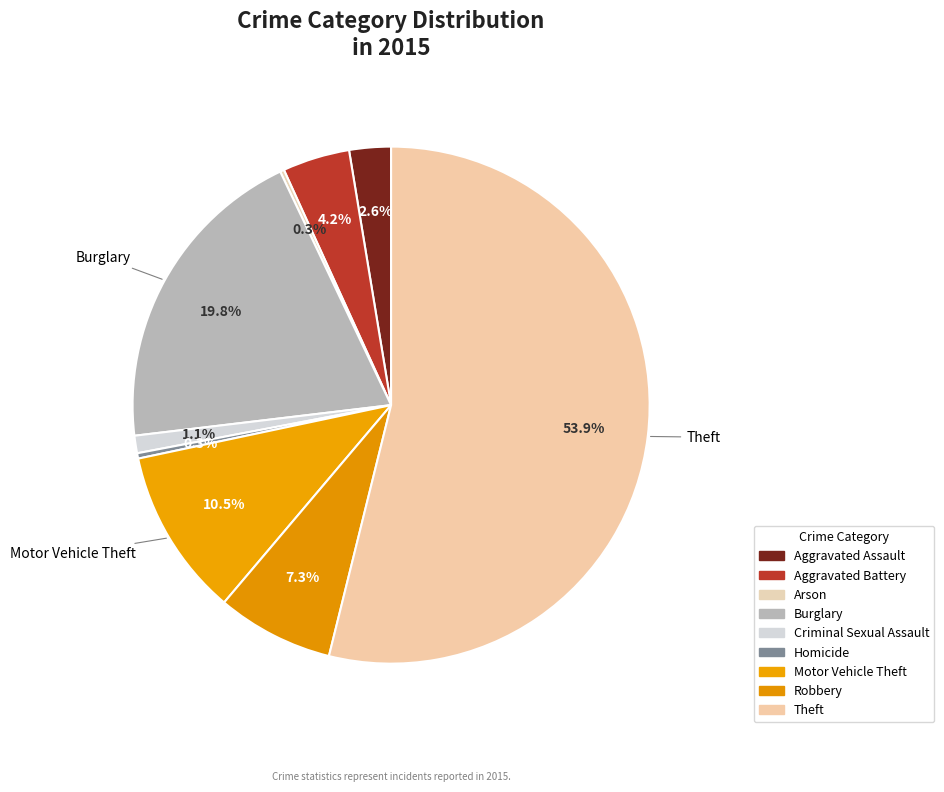

To the nearest percent, what is the combined percentage of Theft and Robbery?

61%